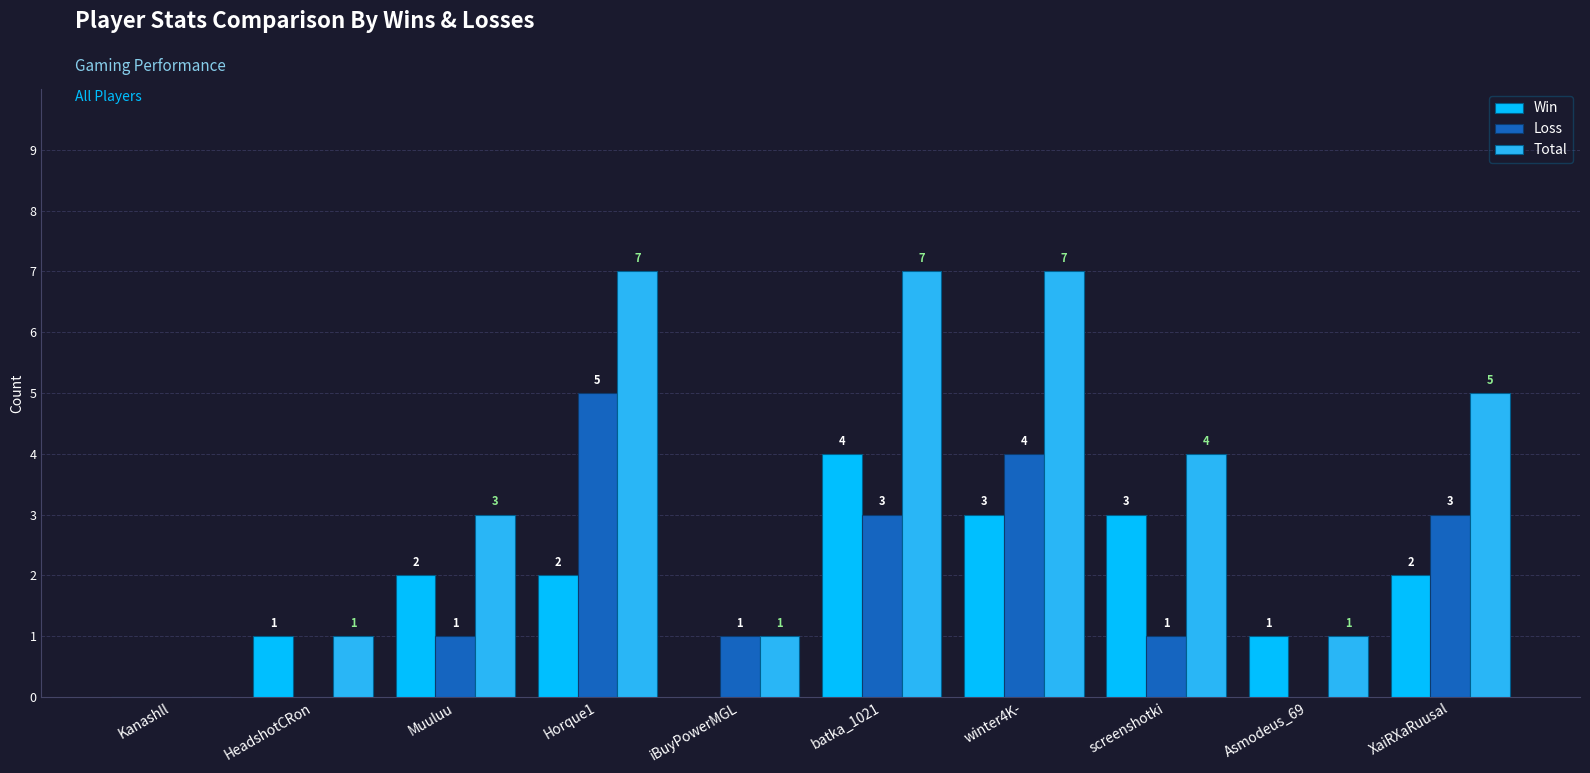

What is the maximum value for Total?

7